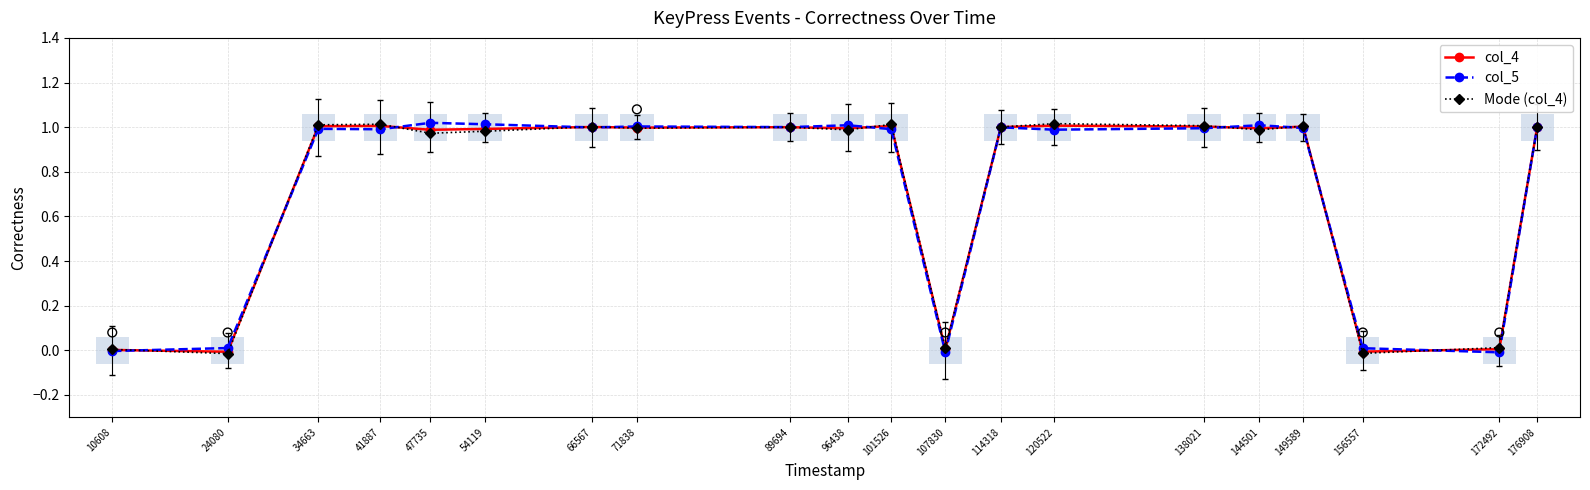

At which category is the sum across all series the highest?

120522